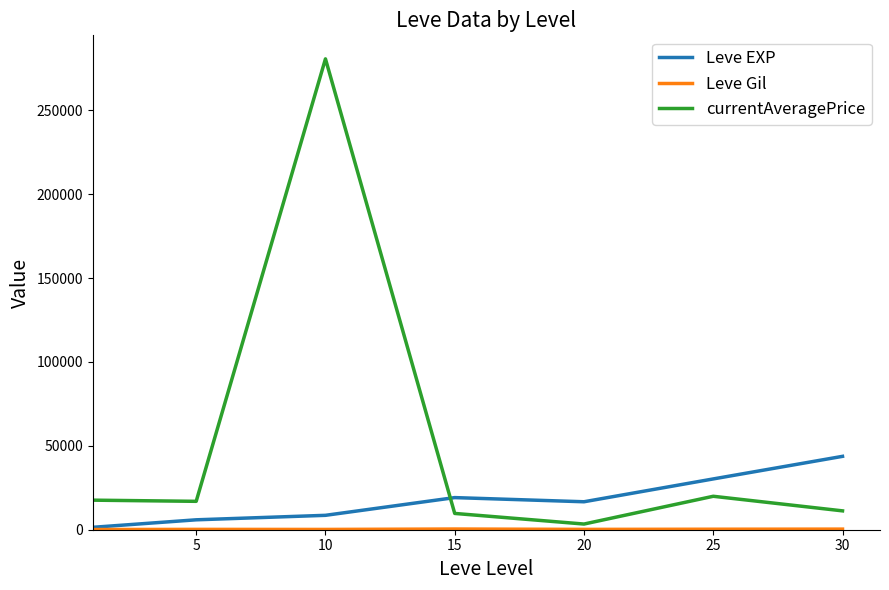

Does the chart have visible grid lines?

No